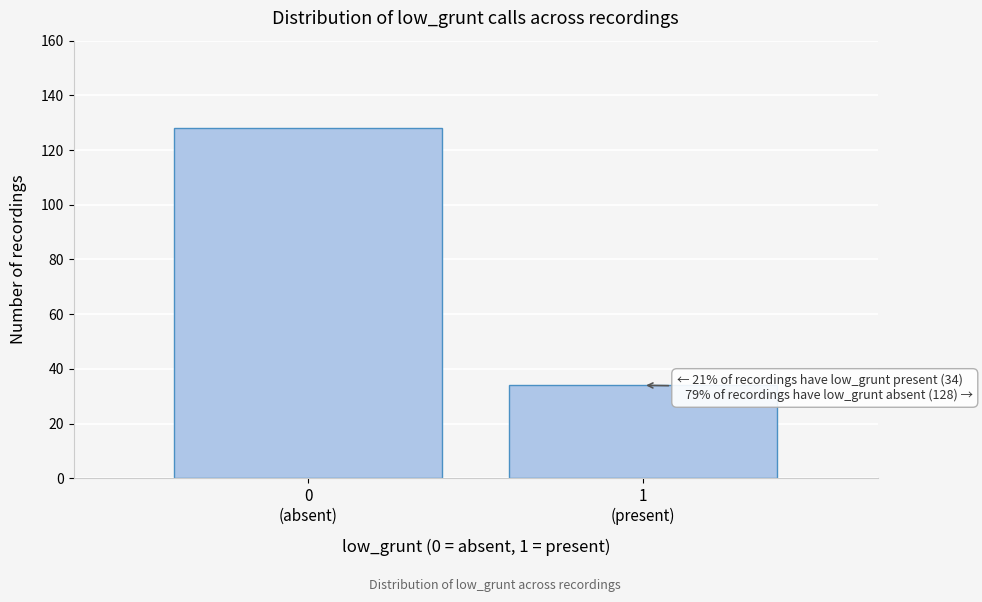

Reading left to right, transcribe all the data shown in this chart.

128	34